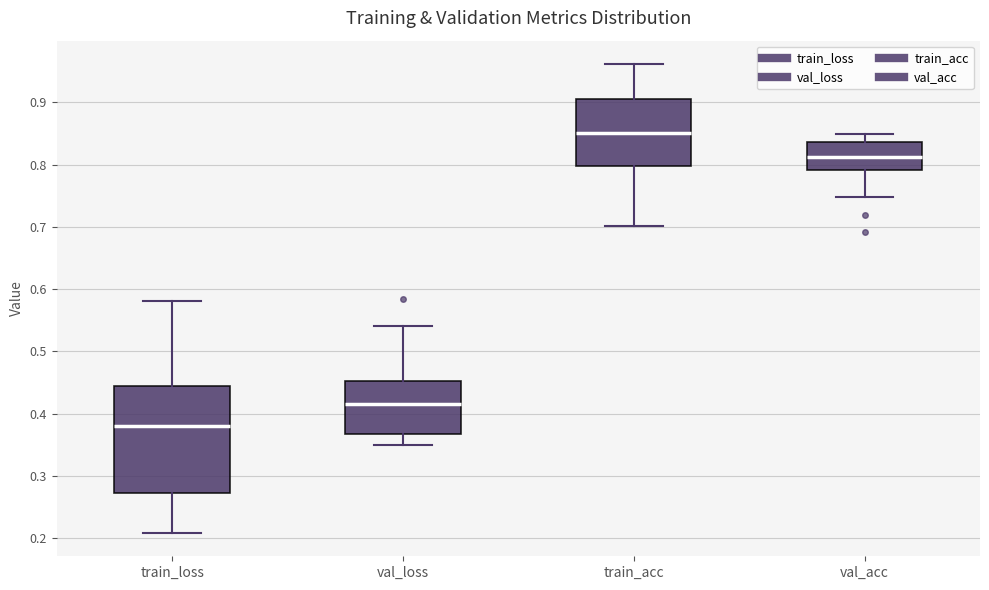

Where is the lower edge of the box for train_acc on the y-axis? The values are not printed on the chart, so give them approximately, as read against the axis.

0.80